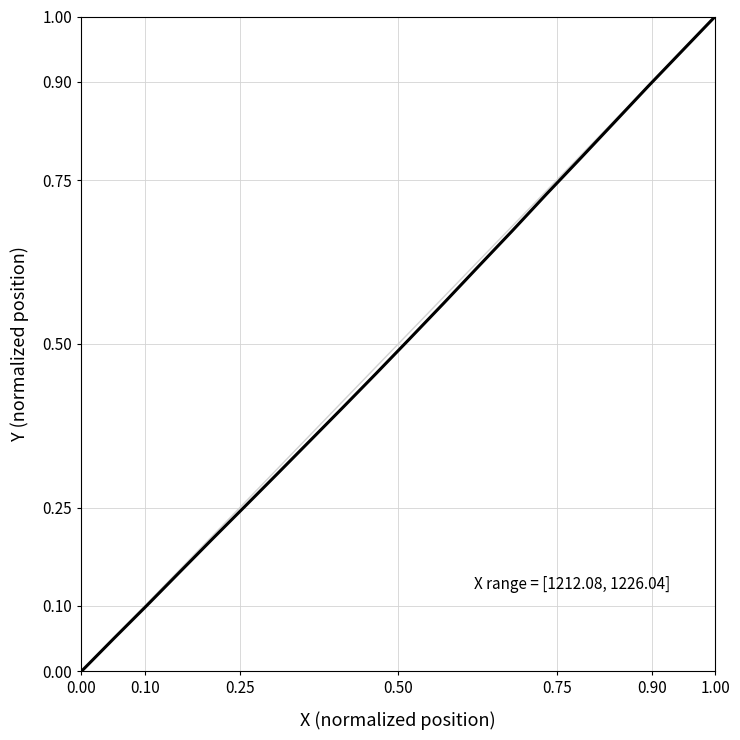

What is the maximum value shown in the chart?

1.0